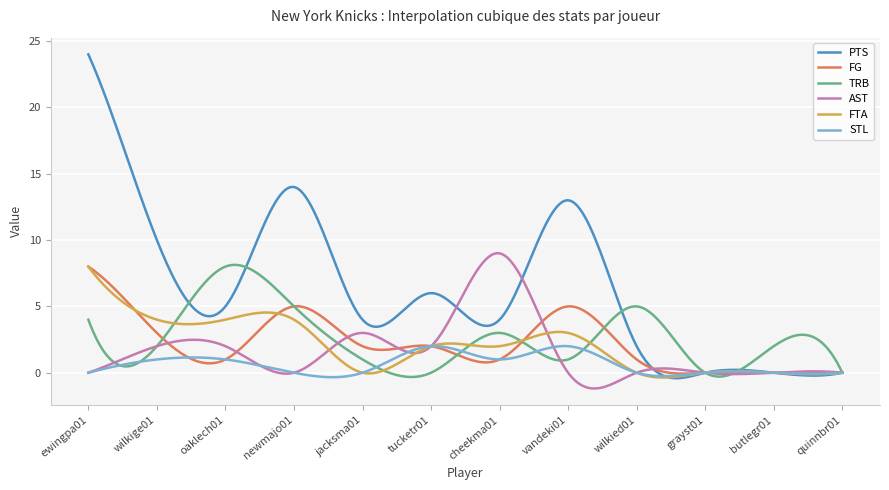

Which series has the largest total across all categories?

PTS